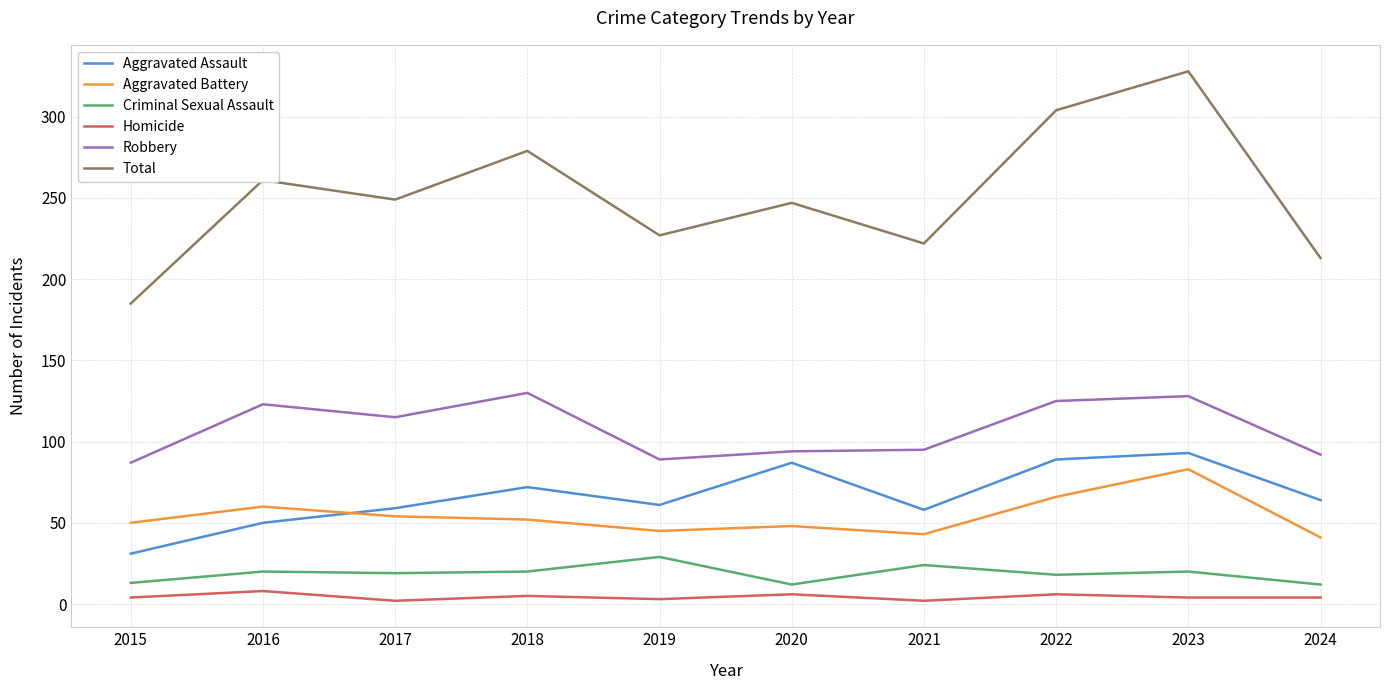

True or false: Criminal Sexual Assault and Total cross at least once.

False